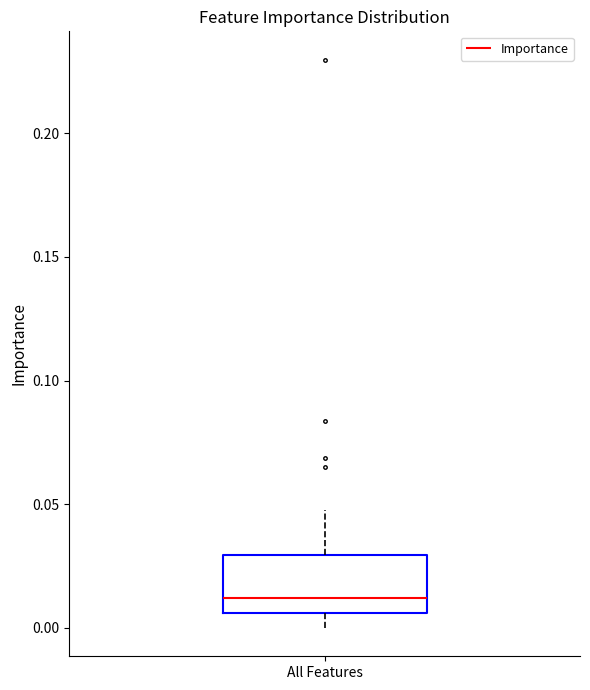

Transcribe this box plot: give where the median line is, the range the box spans, and where the two whiskers end, as read against the y-axis. The values are not printed on the chart, so give them approximately, as read against the axis.

median 0.010, box 0.005 to 0.030, whiskers 0.000 to 0.050